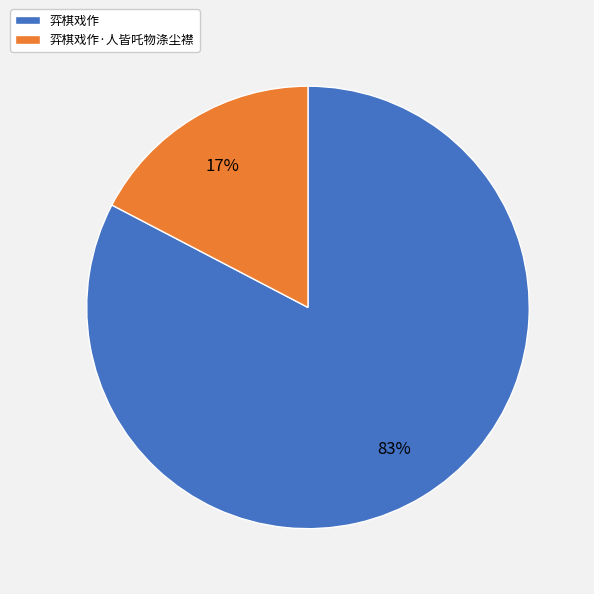

To the nearest percent, what is the combined percentage of 弈棋戏作 and 弈棋戏作·人皆吒物涤尘襟?

100%